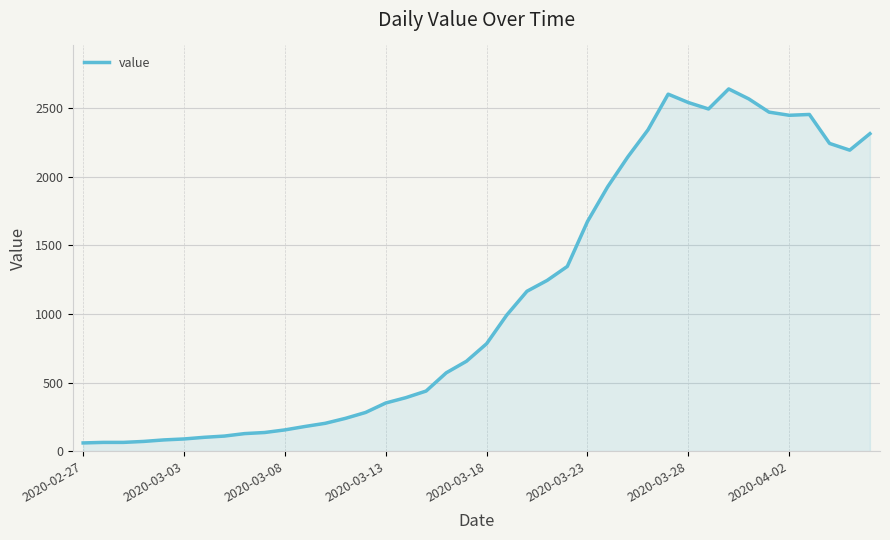

What is the sum of all values?

44980